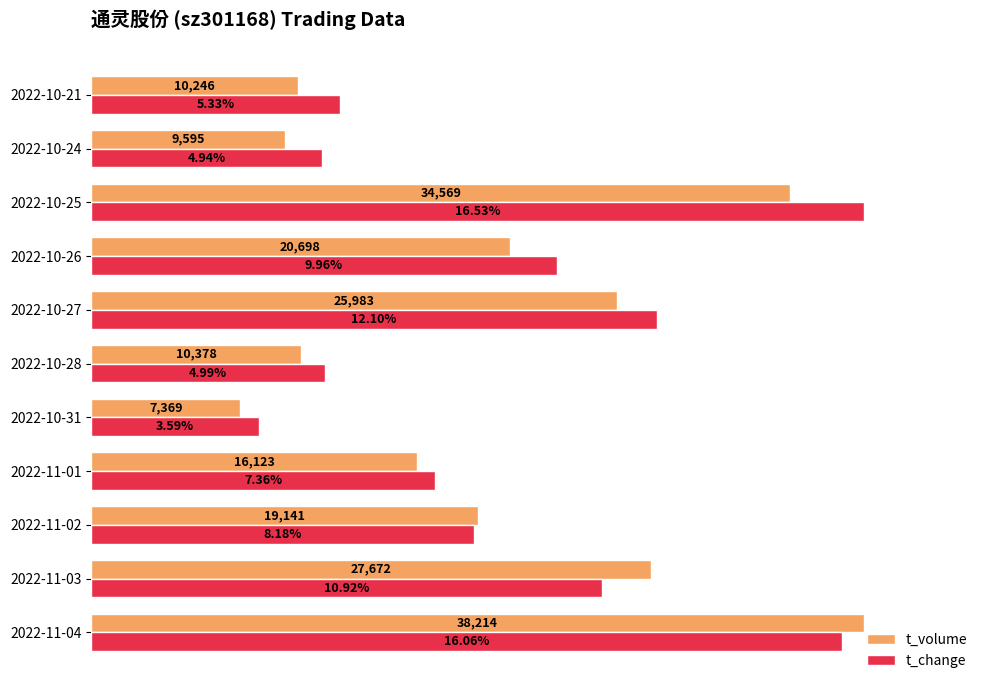

What are all the series names shown in the legend?

t_volume, t_change